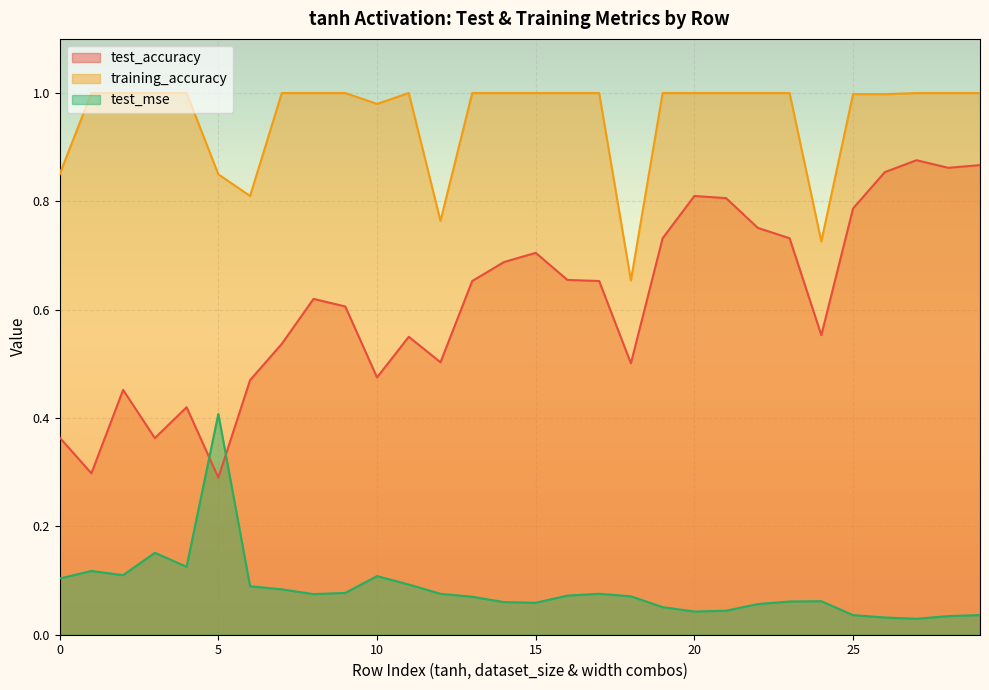

What are all the series names shown in the legend?

test_accuracy, training_accuracy, test_mse